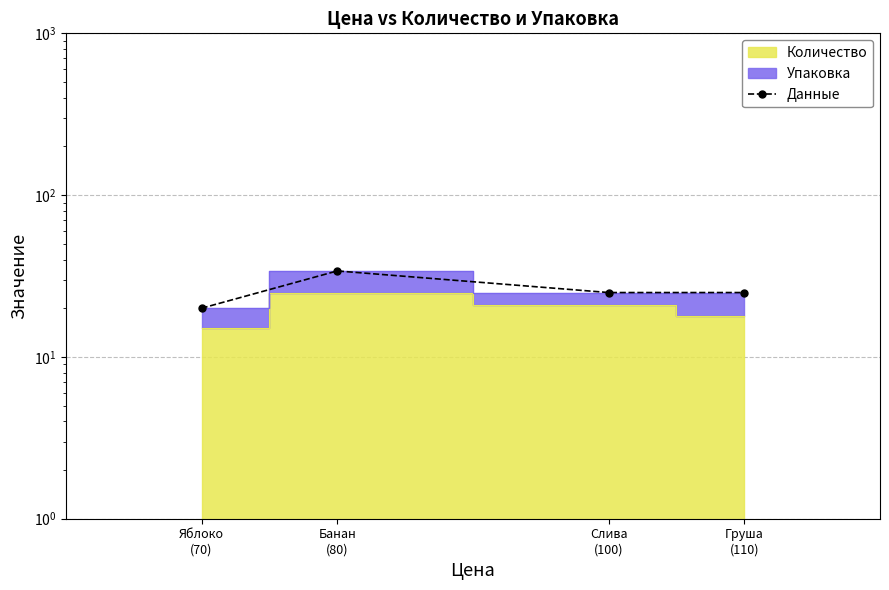

What is the greatest value displayed?

34